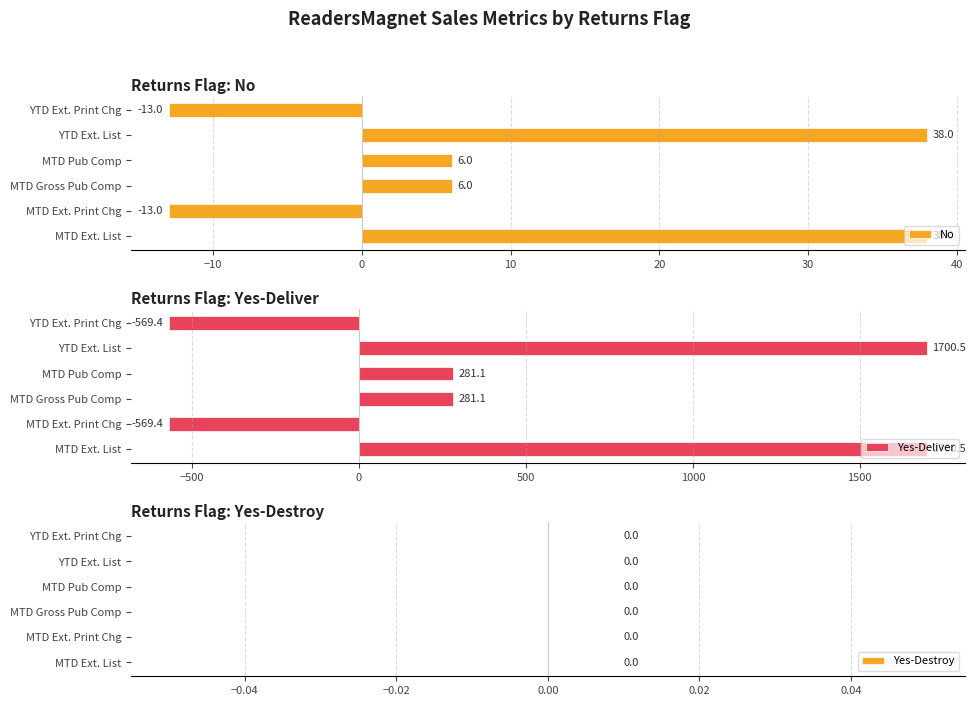

What is the sum of the No values at MTD Ext. List and MTD Gross Pub Comp?

44.0